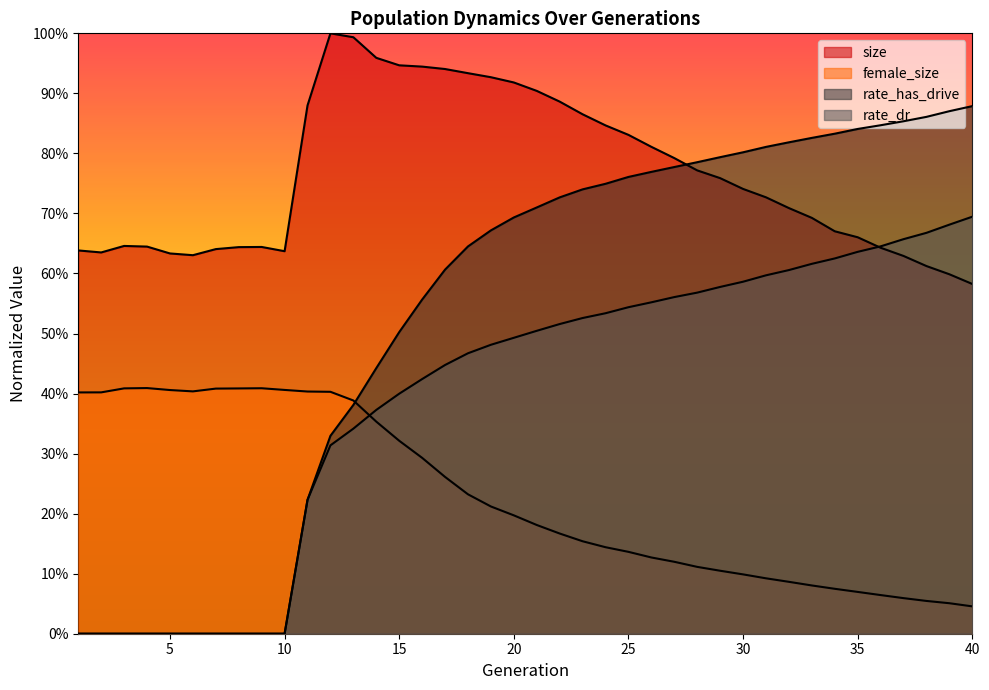

At 36, list the series in order from smallest to largest.

female_size, size, rate_dr, rate_has_drive